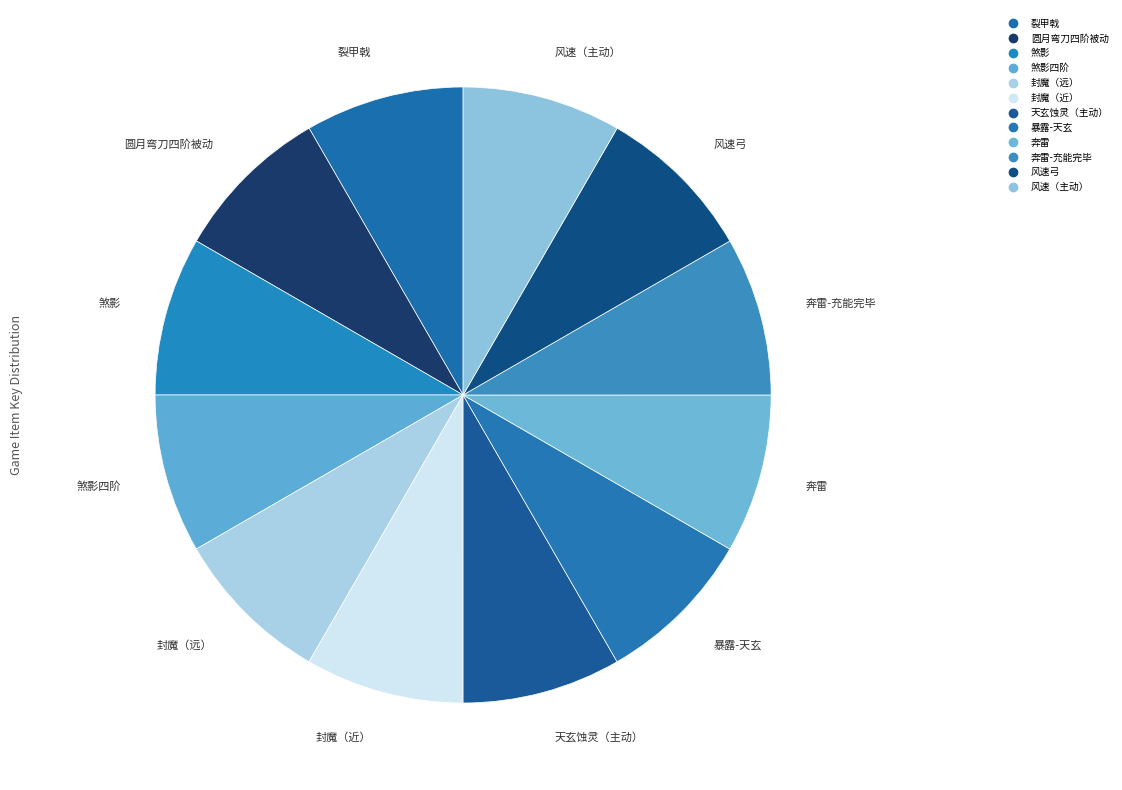

How many segments does this pie chart have?

12